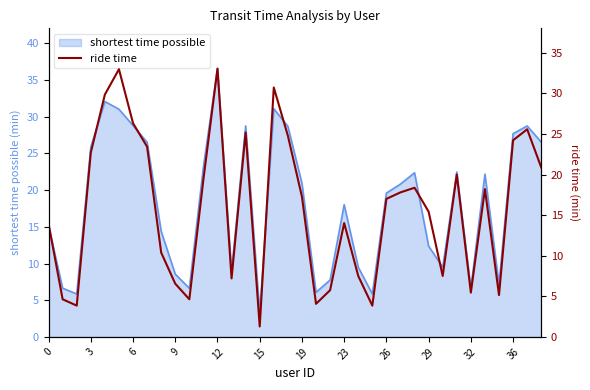

Which category has the lowest value in the shortest time possible series?

15